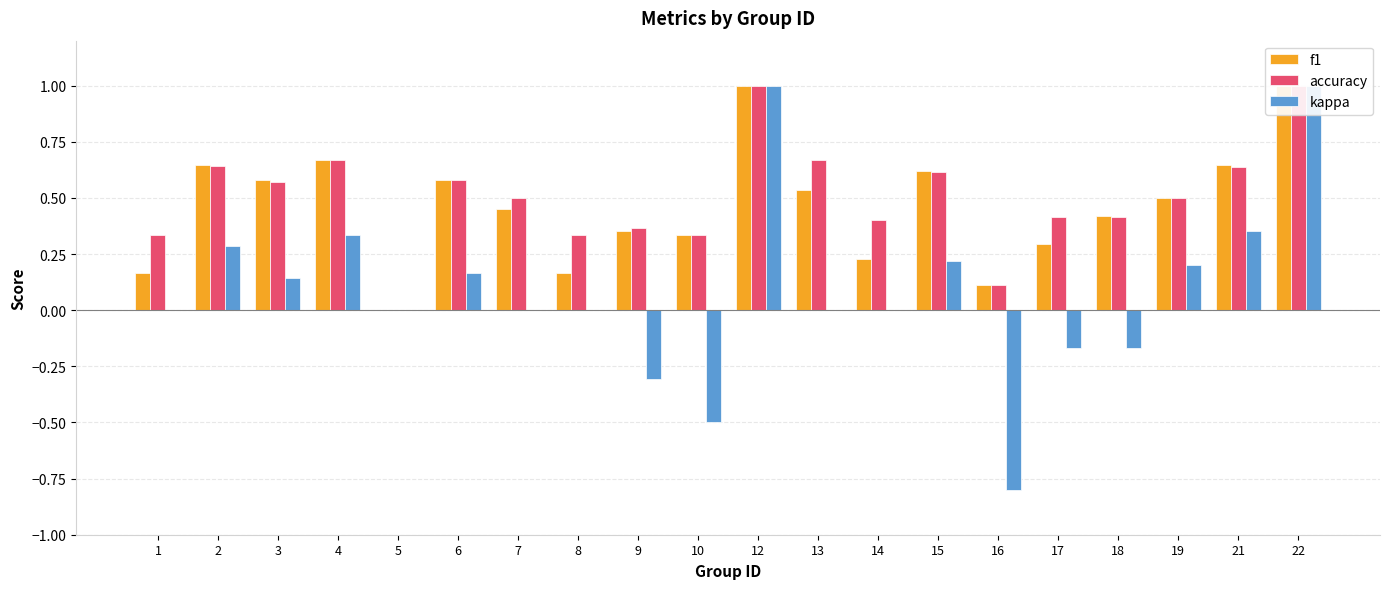

What is the approximate value of kappa at 4?

0.3